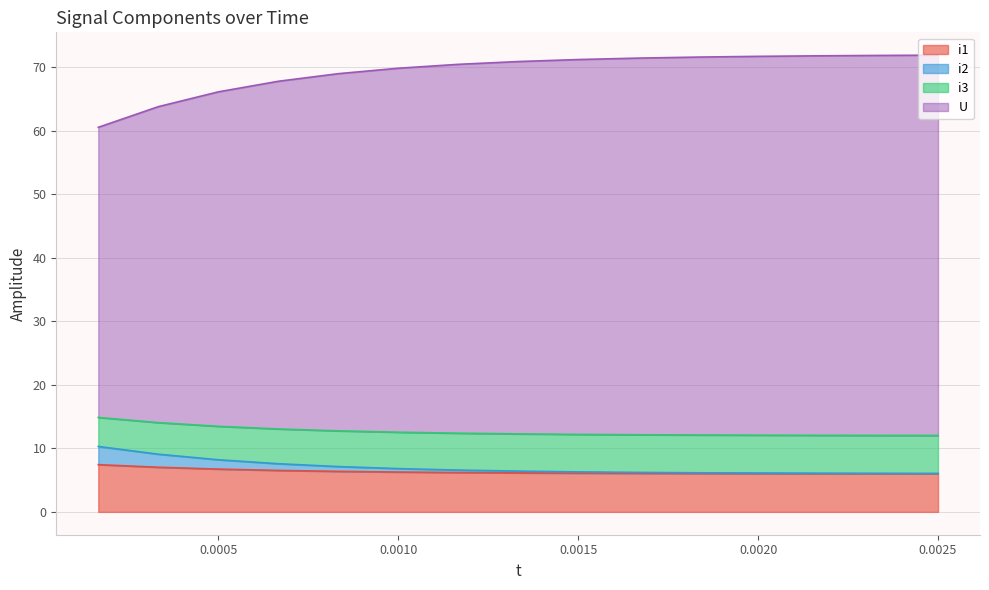

What is the approximate value of i1 at 0.001666666666666667?

6.1